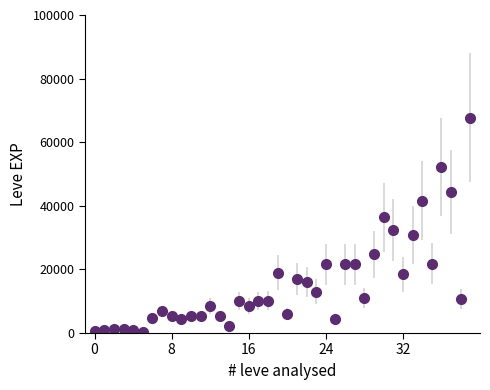

What is the maximum value shown in the chart?

67730